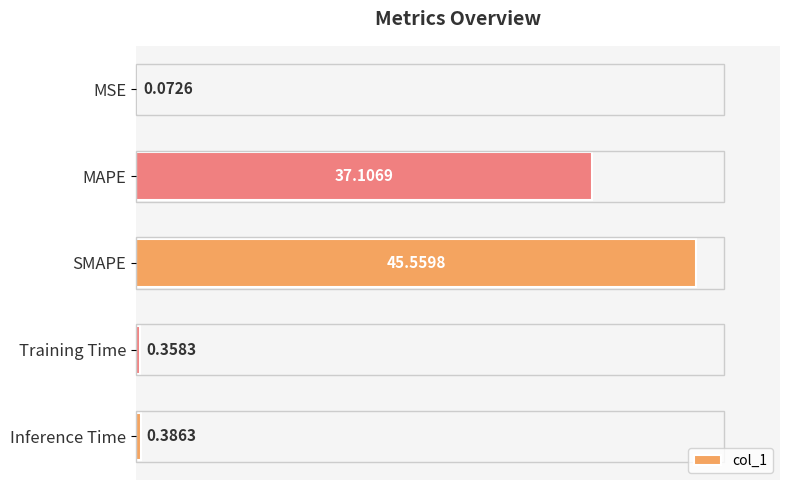

Which has a higher value, Training Time or Inference Time?

Inference Time